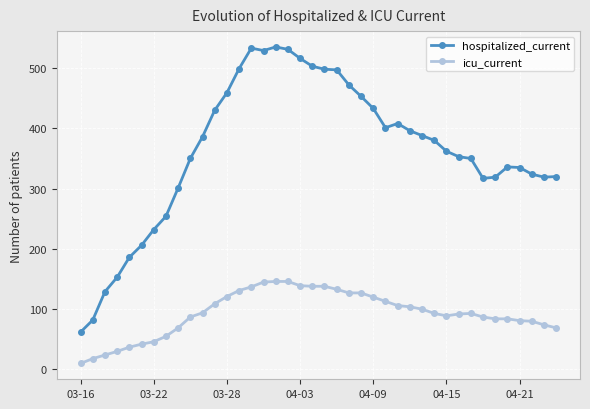

What is the greatest value displayed?

535